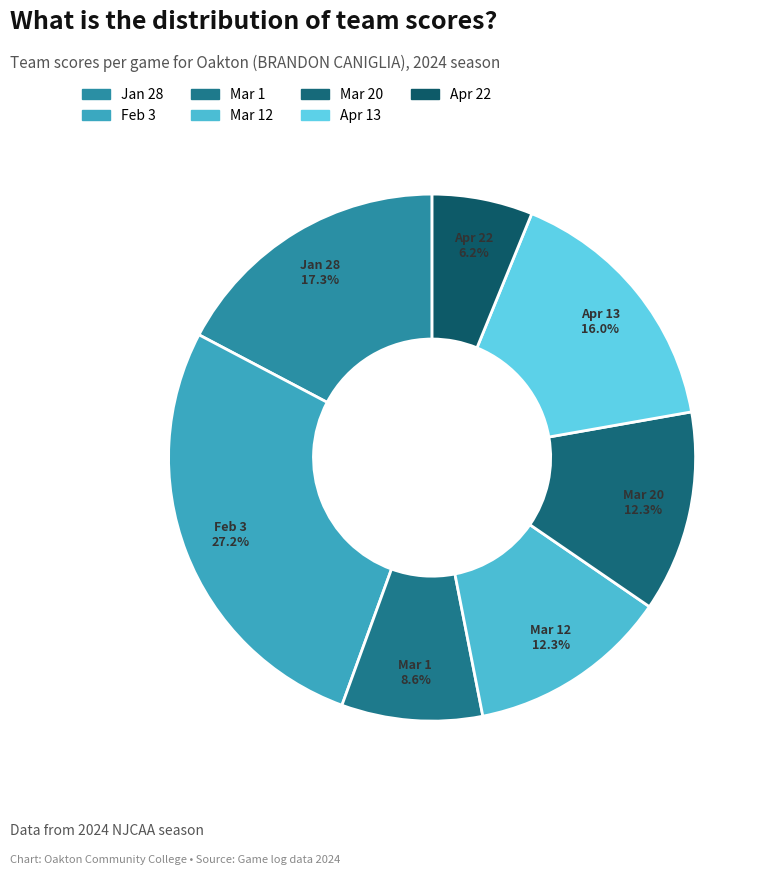

Which slice is the largest?

Feb 3